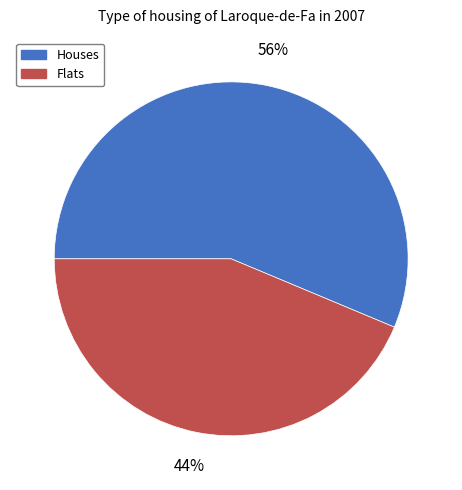

How many slices are in this pie chart?

2